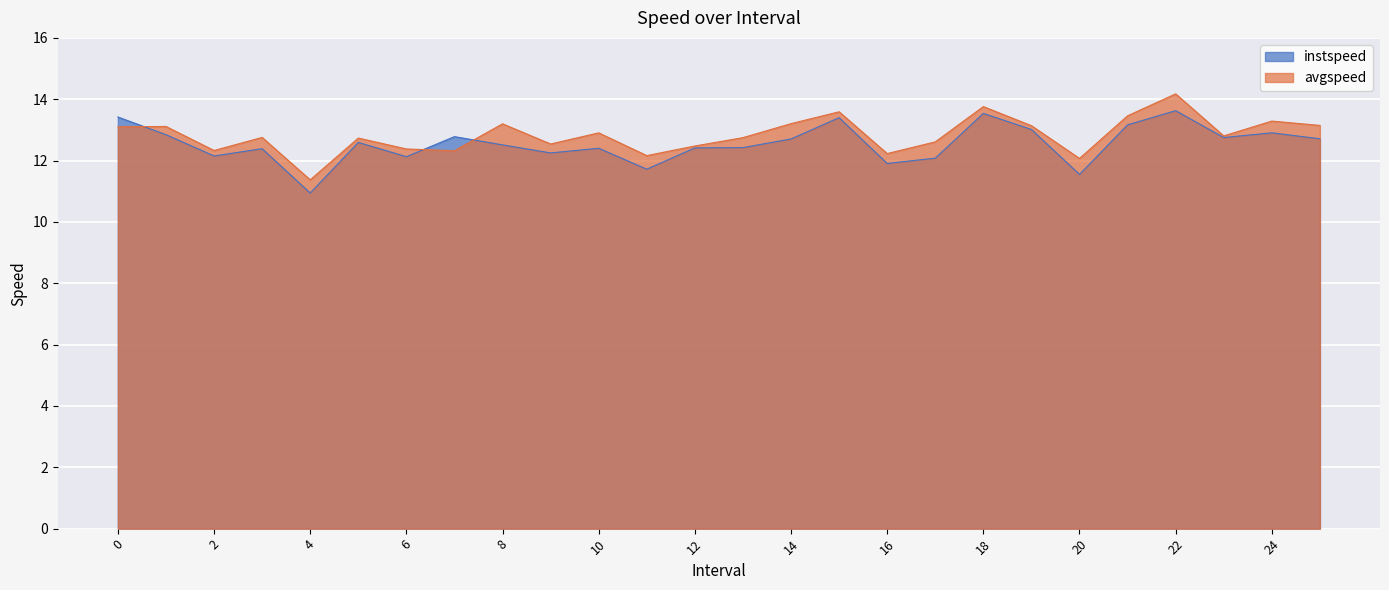

After their last crossing, which series has the higher values: avgspeed or instspeed?

avgspeed